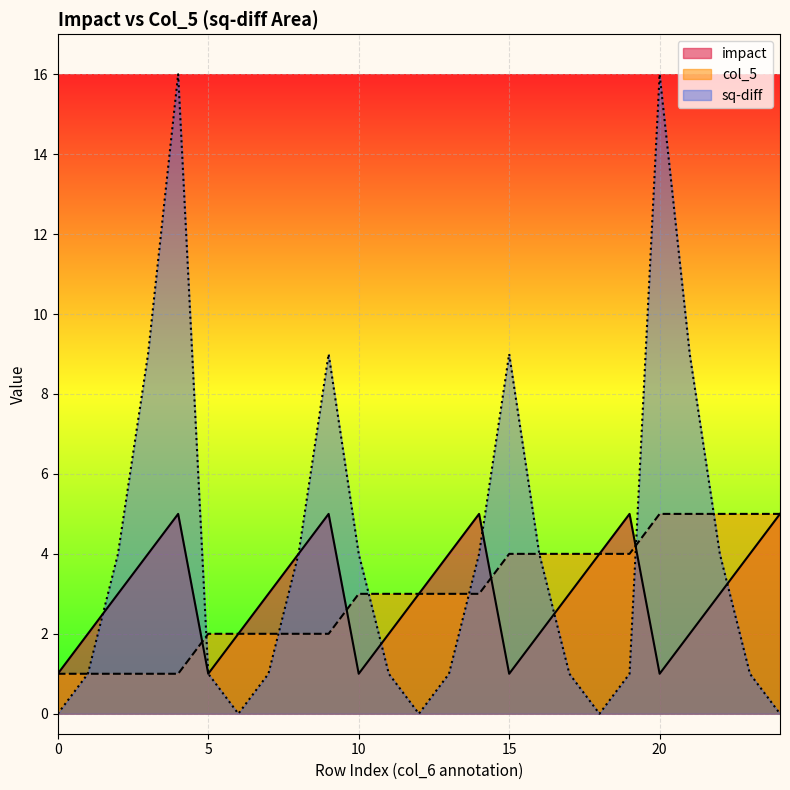

Is it true that col_5 equals 4 at 10?

False